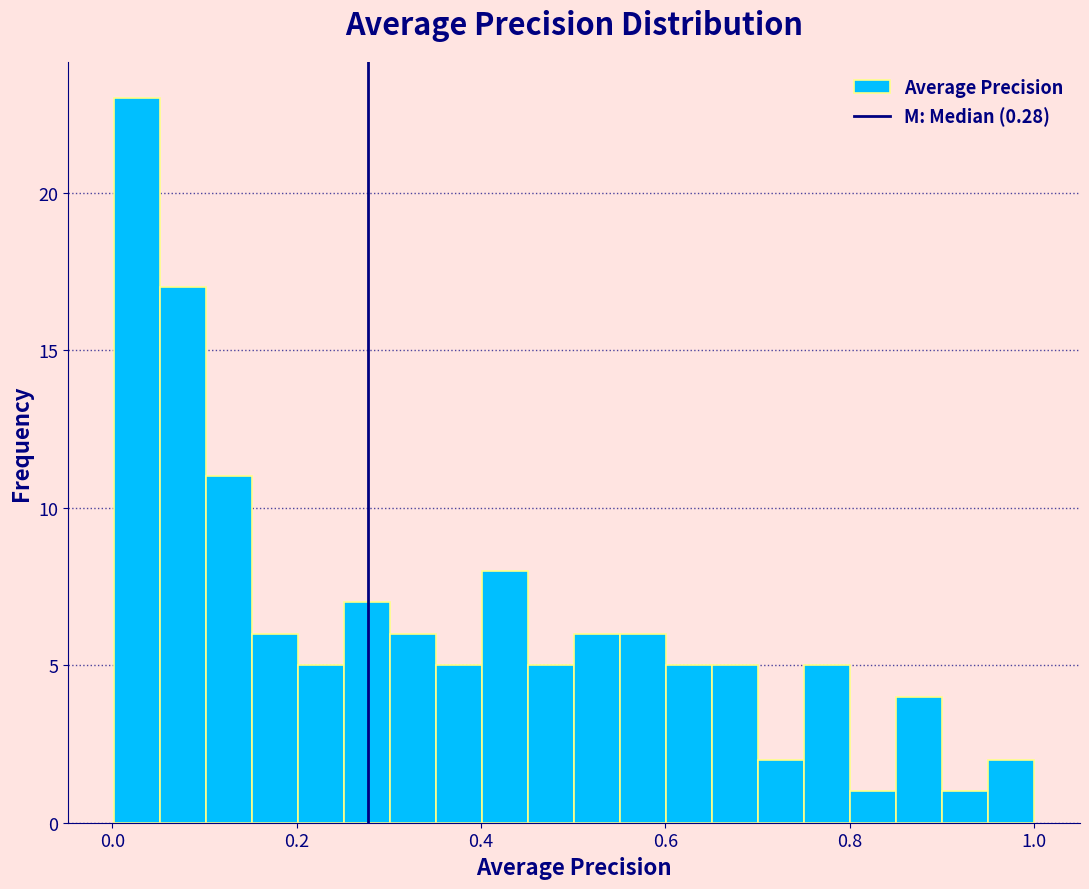

Around what value on the x-axis is the tallest bar? Give the approximate position of its centre, as read against the axis.

0.02